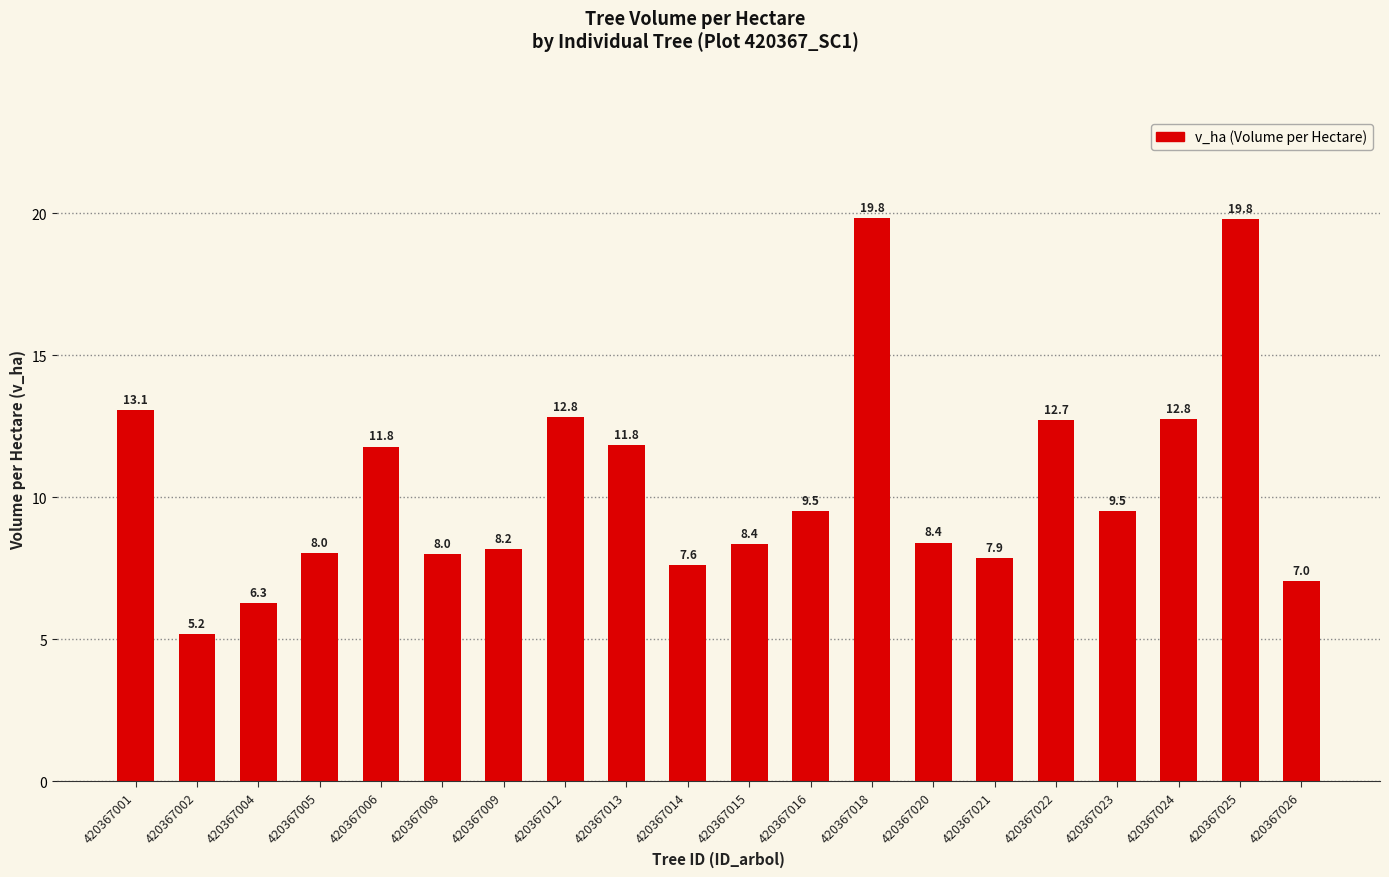

Approximately how many times larger is the value at 420367005 compared to 420367006?

0.7